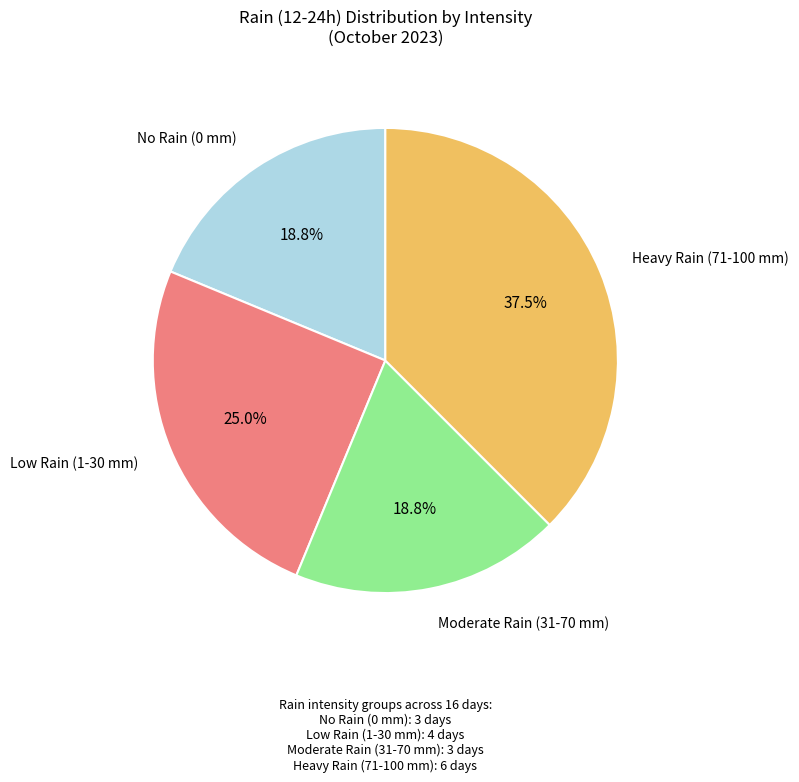

Is there any slice that represents more than half of the pie?

No